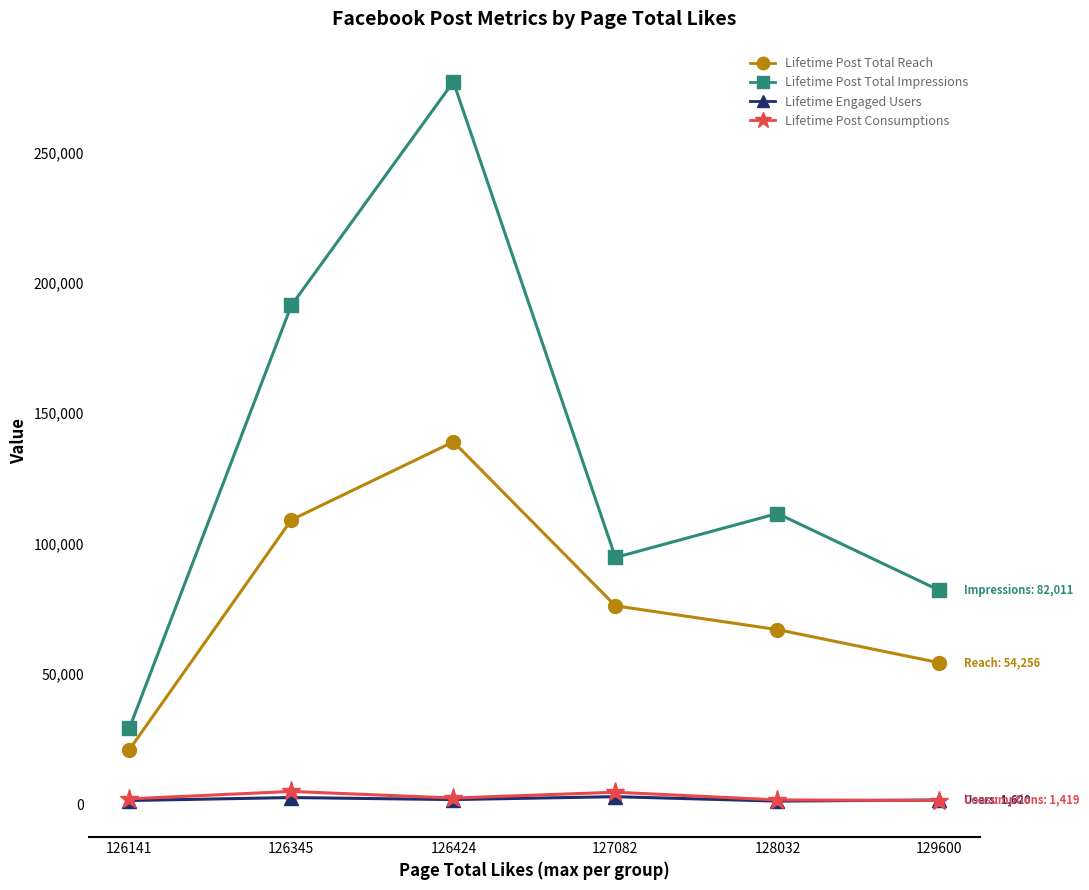

At which category does the chart reach its peak across all series?

126424